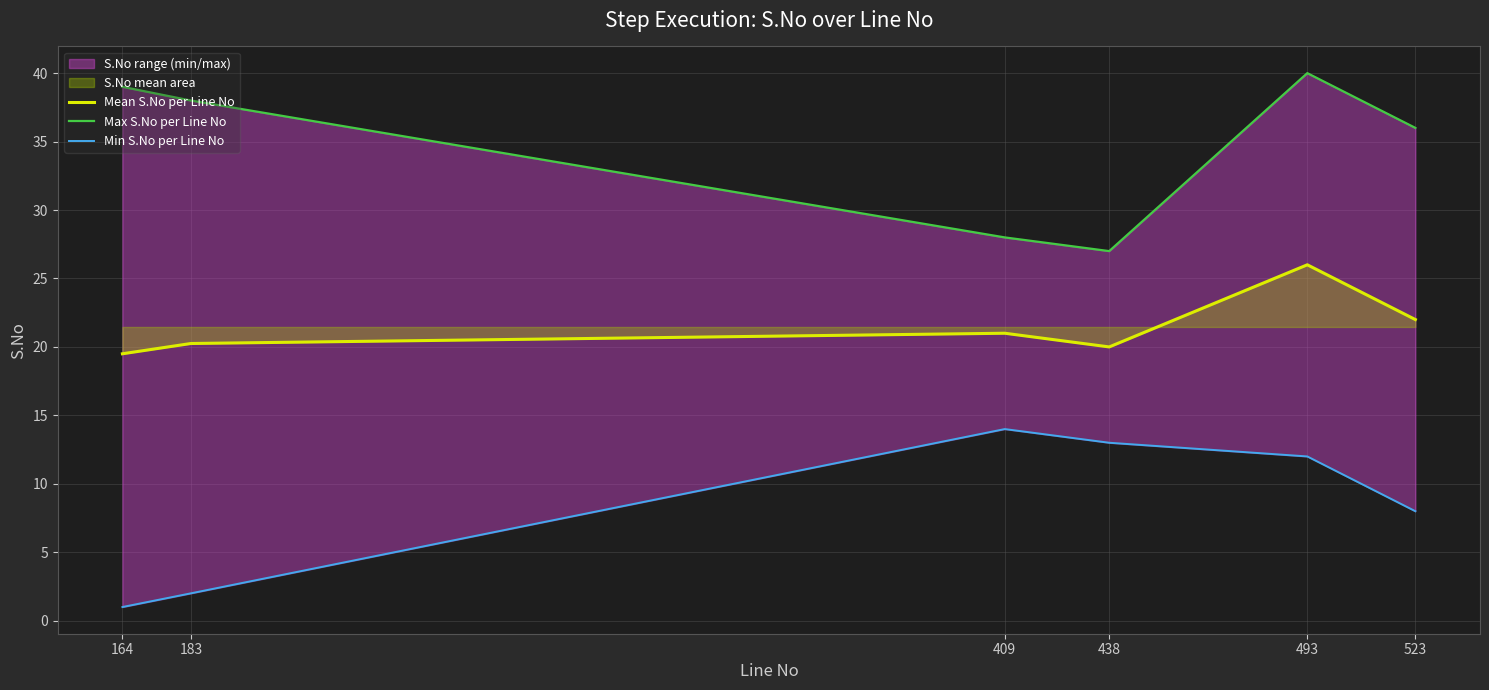

How many categories are shown in the chart?

6